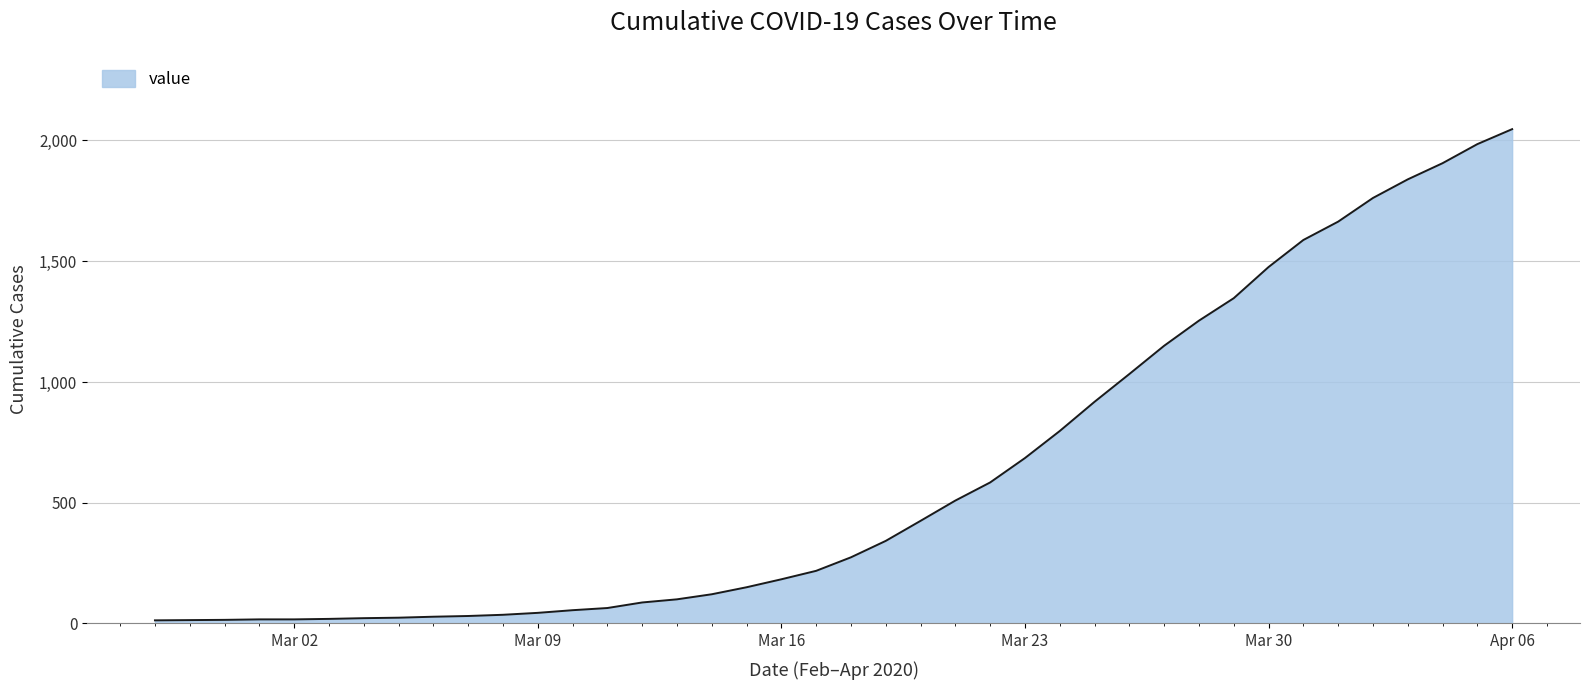

What is the sum of all values?

24843